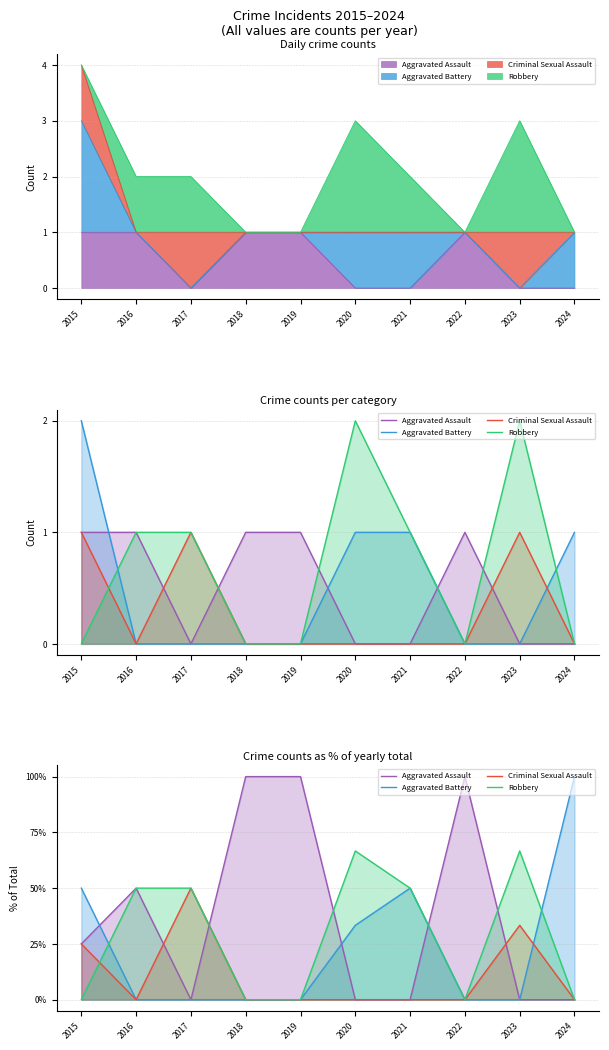

How many Criminal Sexual Assault values are between 0 and 25?

8